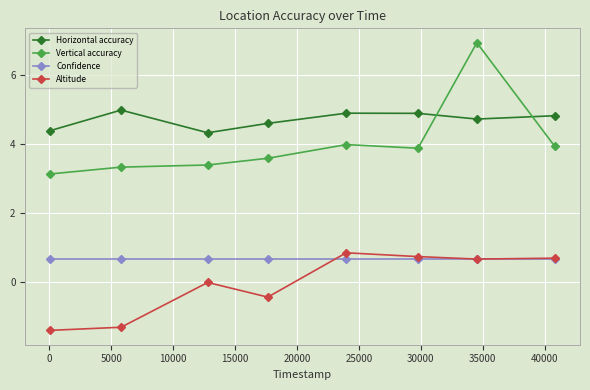

Count the number of categories in the chart.

8